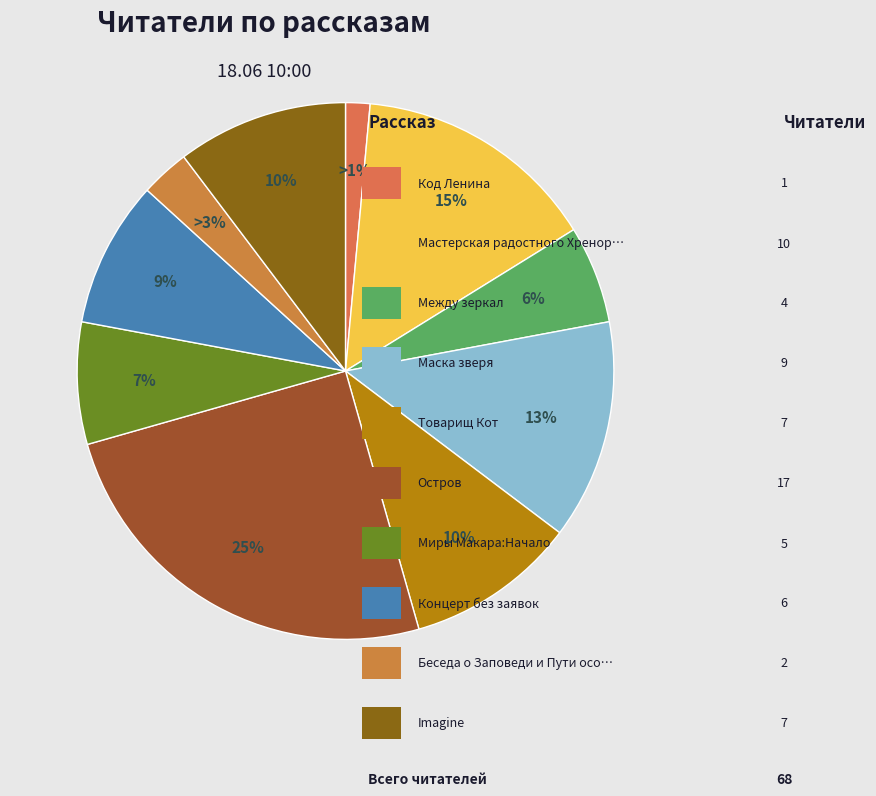

Rank the categories by value from highest to lowest.

Остров, Мастерская радостного Хренорога, Маска зверя, Товарищ Кот, Imagine, Концерт без заявок, Миры Макара:Начало, Между зеркал, Беседа о Заповеди и Пути осознания, Код Ленина